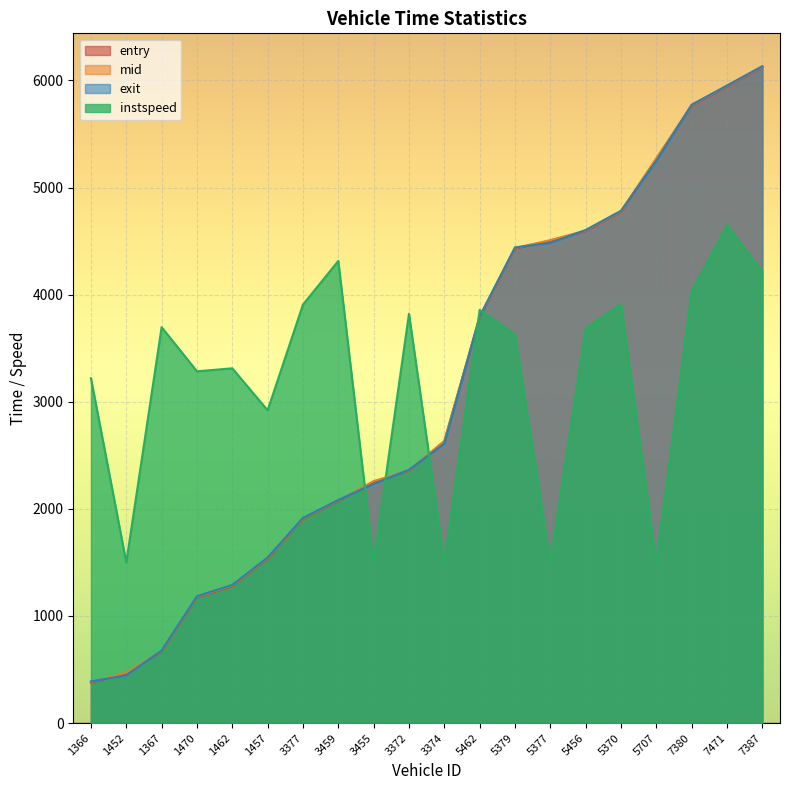

Is it true that instspeed equals 1192.9 at 1457?

False